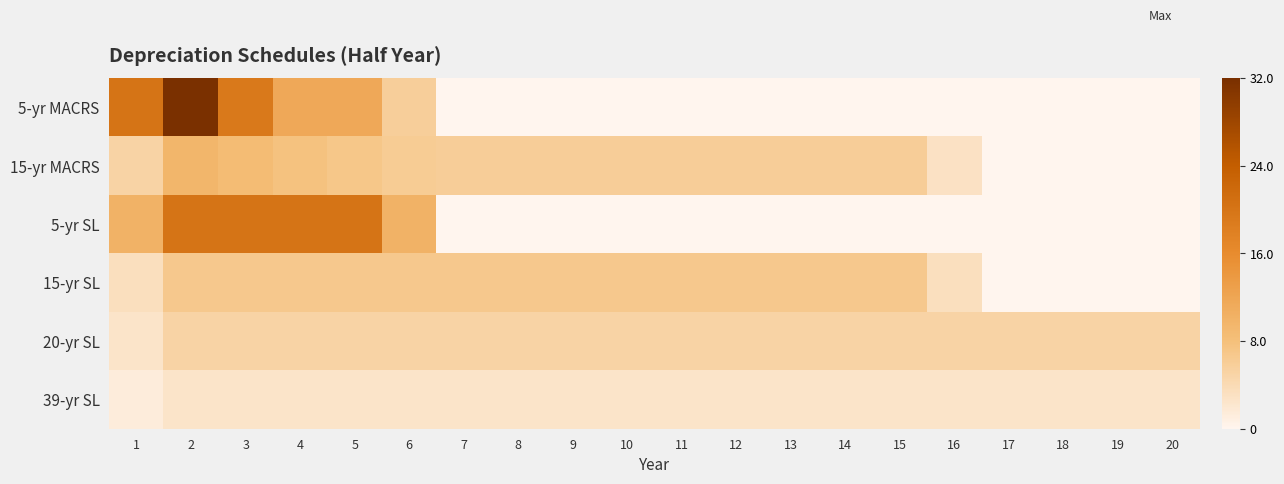

Reading left to right, what are all the values shown in this chart?

5-yr MACRS: 1=20.0	2=32.0	3=19.2	4=11.5	5=11.5	6=5.8	7=0.0	8=0.0	9=0.0	10=0.0	11=0.0	12=0.0	13=0.0	14=0.0	15=0.0	16=0.0	17=0.0	18=0.0	19=0.0	20=0.0
15-yr MACRS: 1=5.0	2=9.5	3=8.6	4=7.7	5=6.9	6=6.2	7=5.9	8=5.9	9=5.9	10=5.9	11=5.9	12=5.9	13=5.9	14=5.9	15=5.9	16=3.0	17=0.0	18=0.0	19=0.0	20=0.0
5-yr SL: 1=10.0	2=20.0	3=20.0	4=20.0	5=20.0	6=10.0	7=0.0	8=0.0	9=0.0	10=0.0	11=0.0	12=0.0	13=0.0	14=0.0	15=0.0	16=0.0	17=0.0	18=0.0	19=0.0	20=0.0
15-yr SL: 1=3.3	2=6.7	3=6.7	4=6.7	5=6.7	6=6.7	7=6.7	8=6.7	9=6.7	10=6.7	11=6.7	12=6.7	13=6.7	14=6.7	15=6.7	16=3.3	17=0.0	18=0.0	19=0.0	20=0.0
20-yr SL: 1=2.5	2=5.0	3=5.0	4=5.0	5=5.0	6=5.0	7=5.0	8=5.0	9=5.0	10=5.0	11=5.0	12=5.0	13=5.0	14=5.0	15=5.0	16=5.0	17=5.0	18=5.0	19=5.0	20=5.0
39-yr SL: 1=1.3	2=2.6	3=2.6	4=2.6	5=2.6	6=2.6	7=2.6	8=2.6	9=2.6	10=2.6	11=2.6	12=2.6	13=2.6	14=2.6	15=2.6	16=2.6	17=2.6	18=2.6	19=2.6	20=2.6